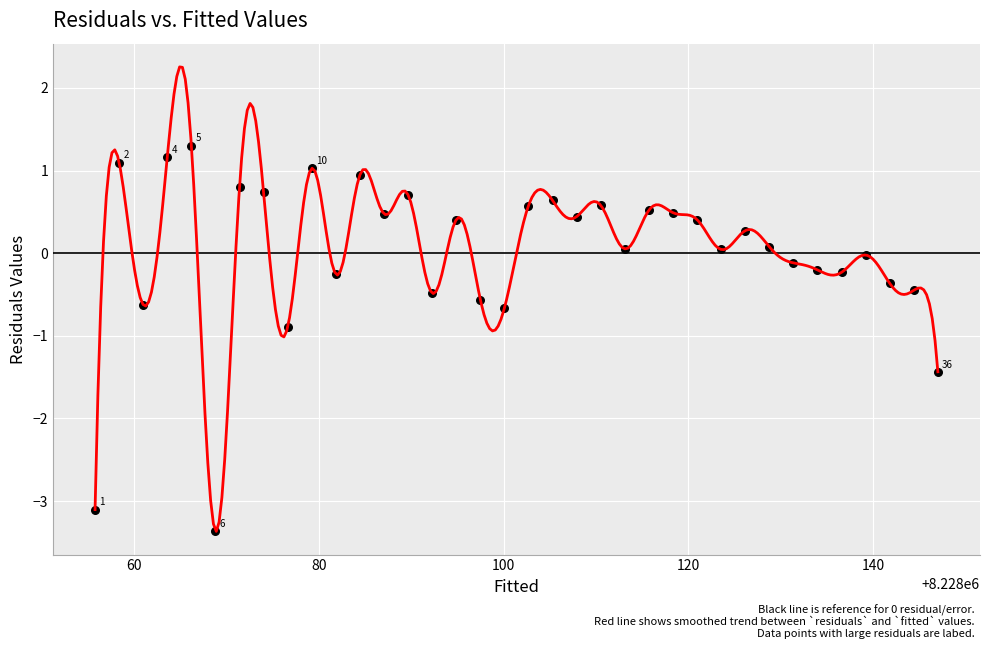

What is the range of X values (max minus min)?

91.3